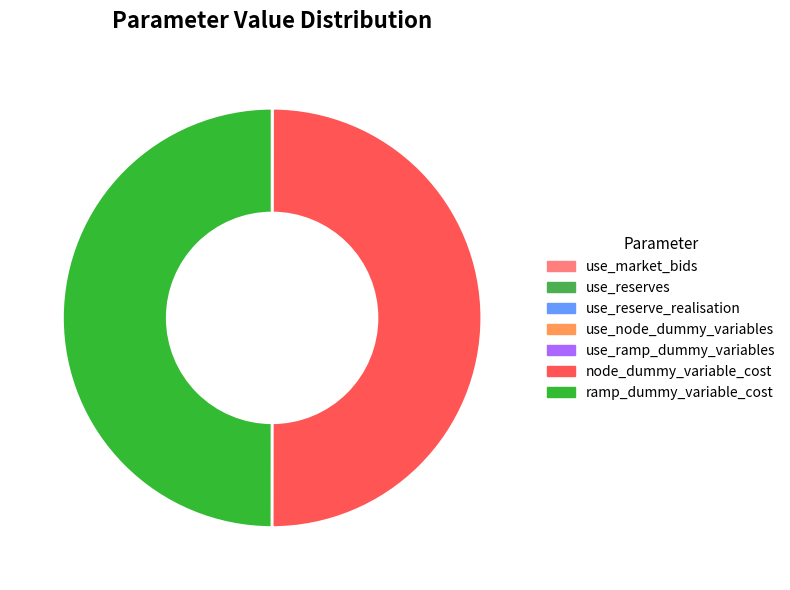

The ramp_dummy_variable_cost slice represents 50% of the pie. True or false?

True